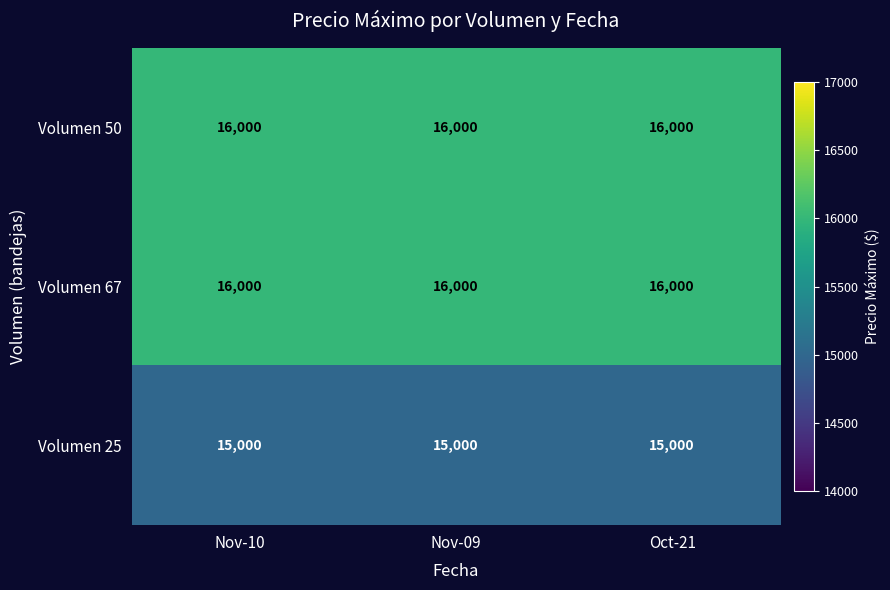

What is the difference between the highest and lowest values at Nov-09?

1000